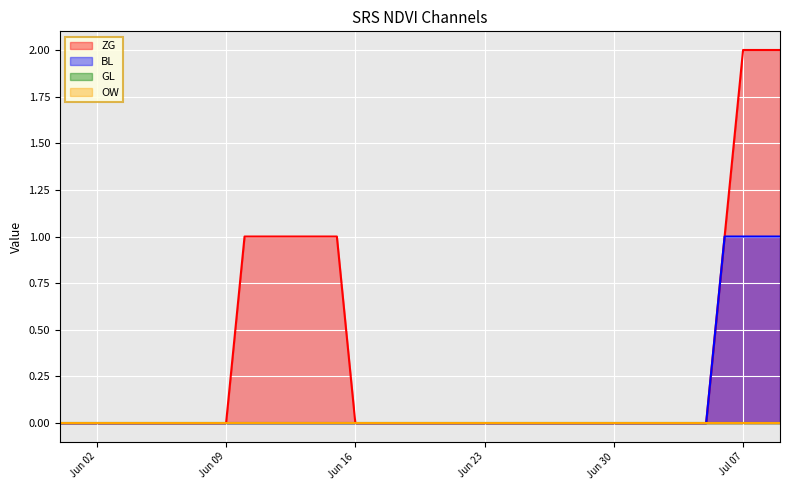

Count the ZG values in the range 0 to 1.

37